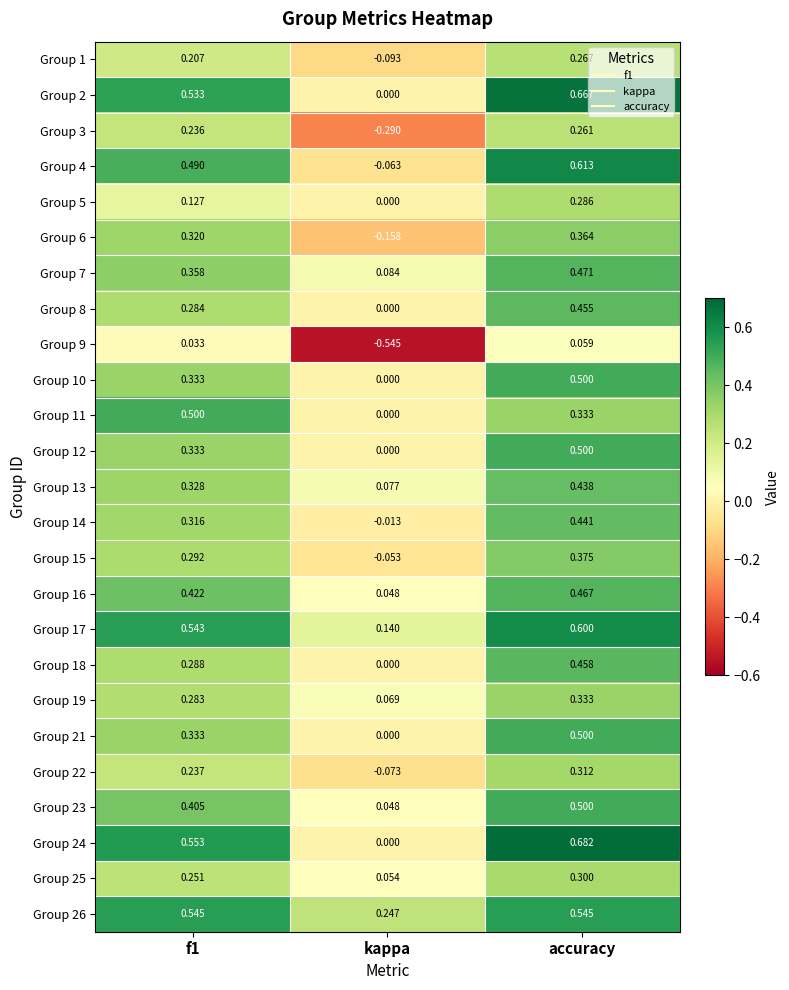

How many values in Group 24 are above zero?

2